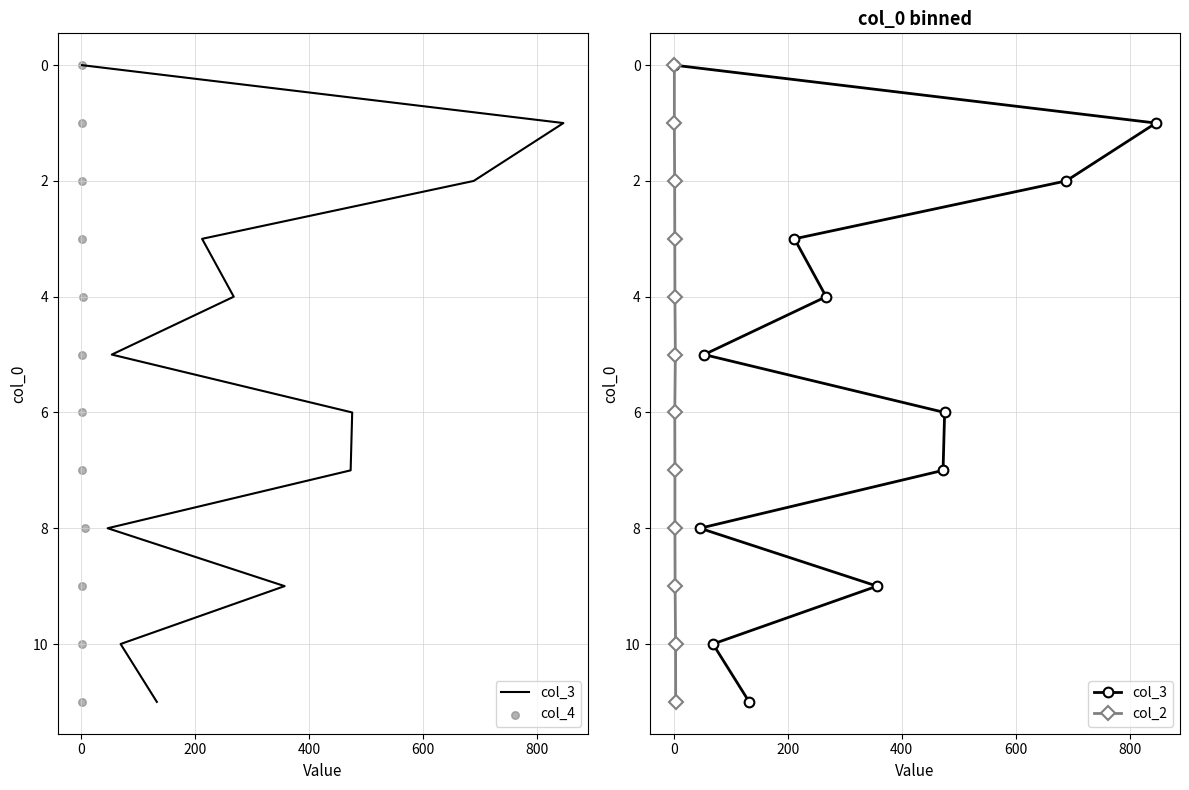

Which series reaches the minimum Y coordinate?

col_3